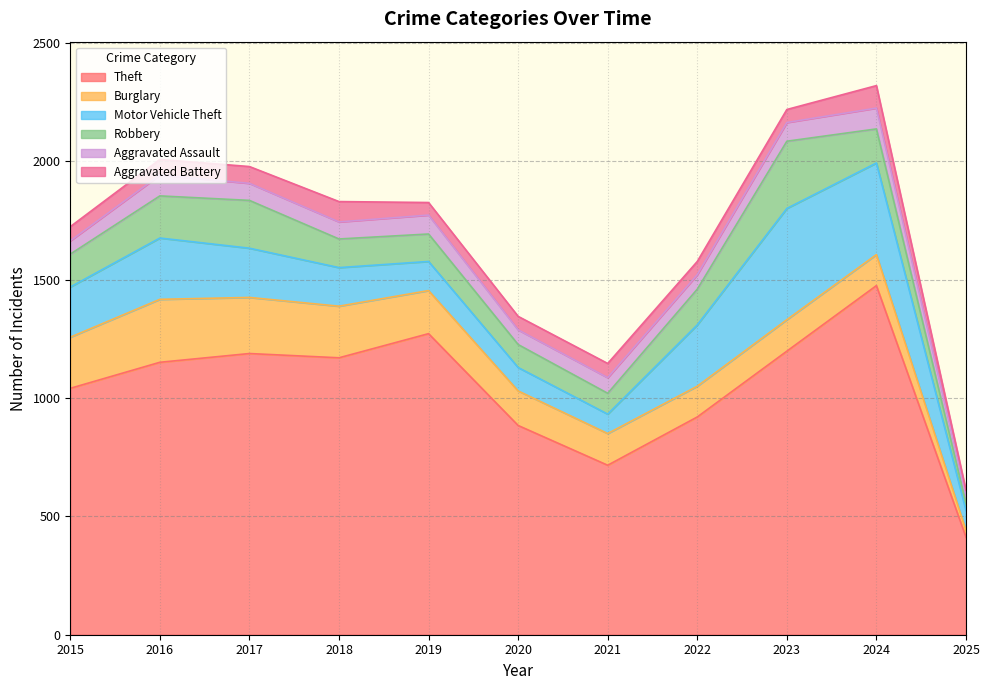

The Robbery series shows 144 at 2024. True or false?

True